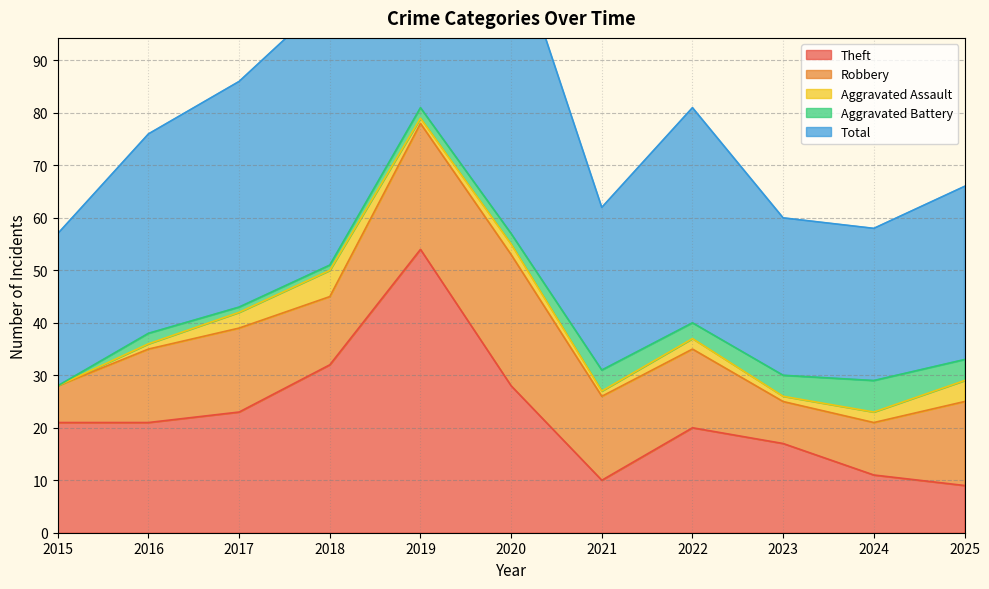

The value of Aggravated Battery at 2016 is 1. True or false?

False